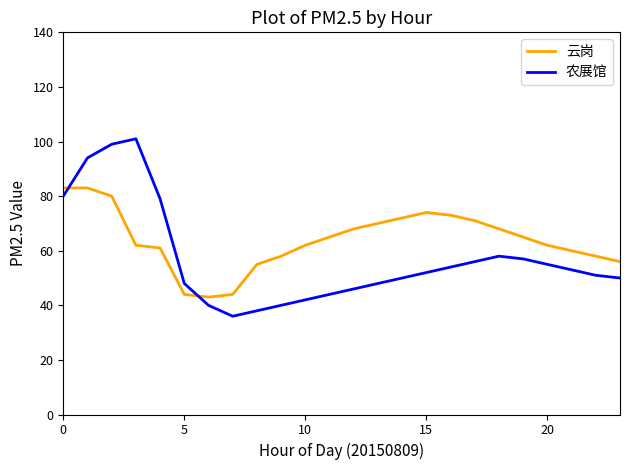

Which series has the largest total across all categories?

云岗